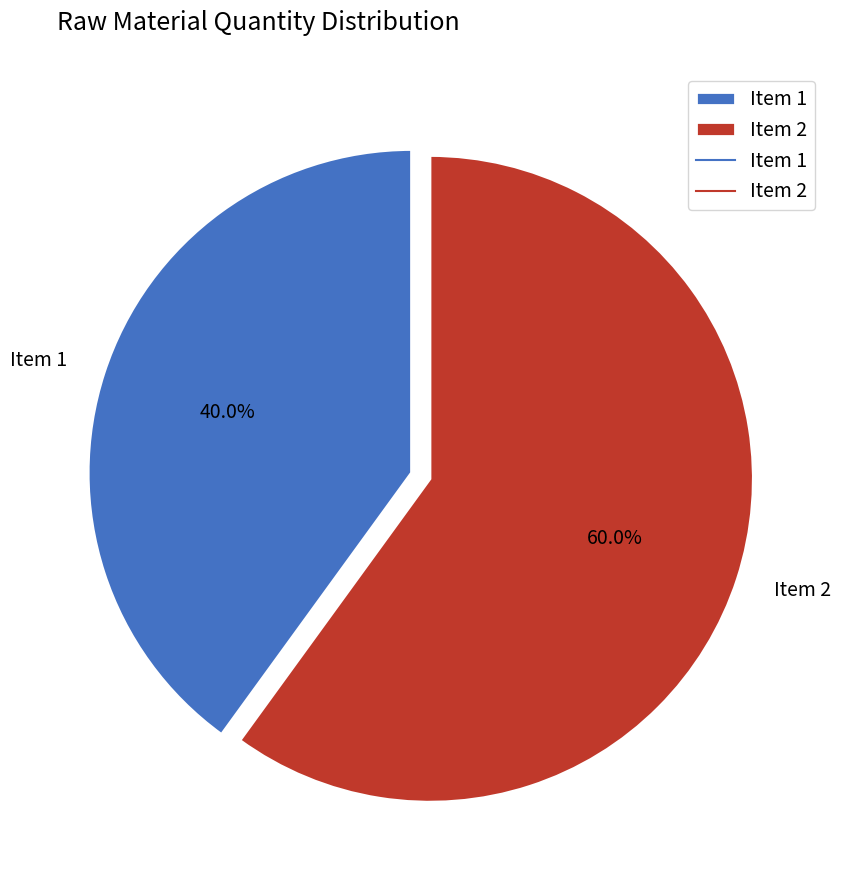

To the nearest percent, what is the average slice percentage?

50%